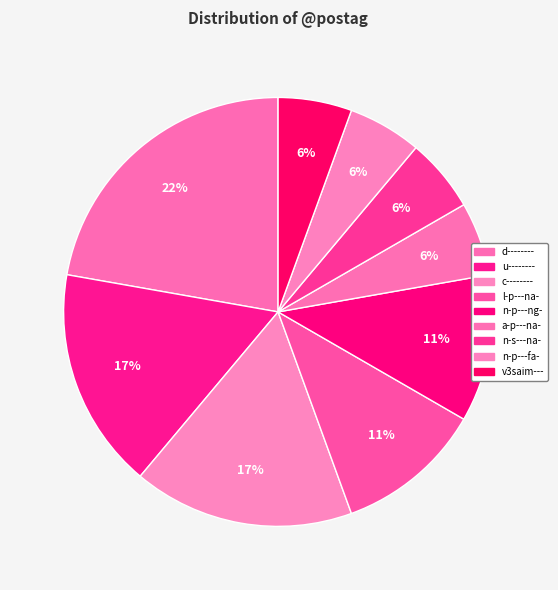

To the nearest percent, what is the difference between the largest and smallest slice percentages?

17%